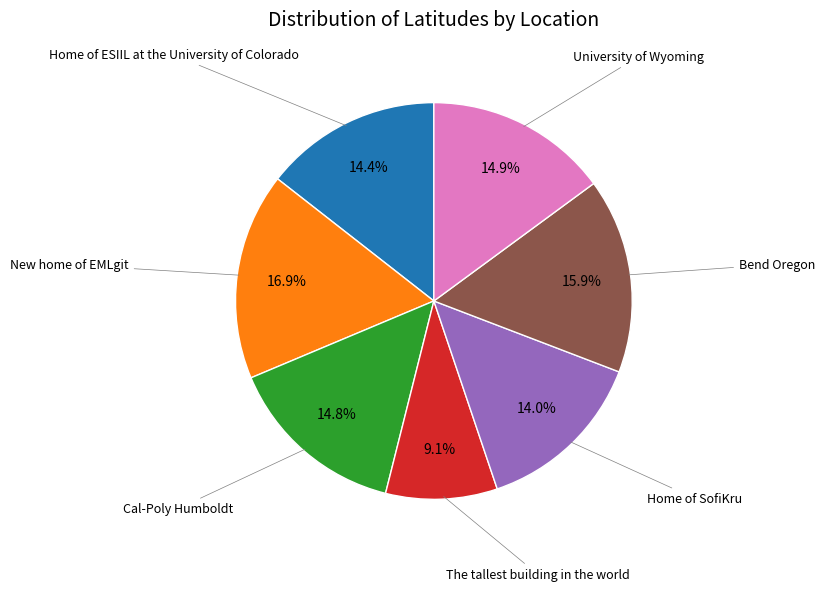

Does any single category account for the majority?

No